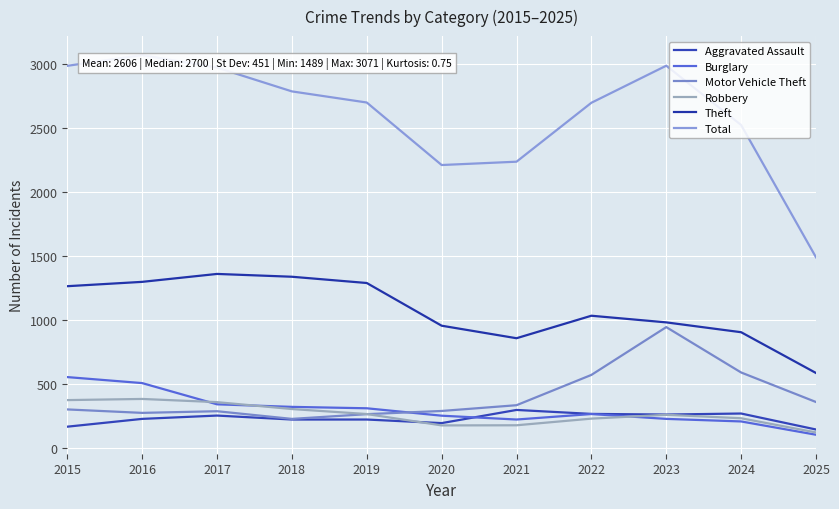

Read the Theft value at 2017.

1359